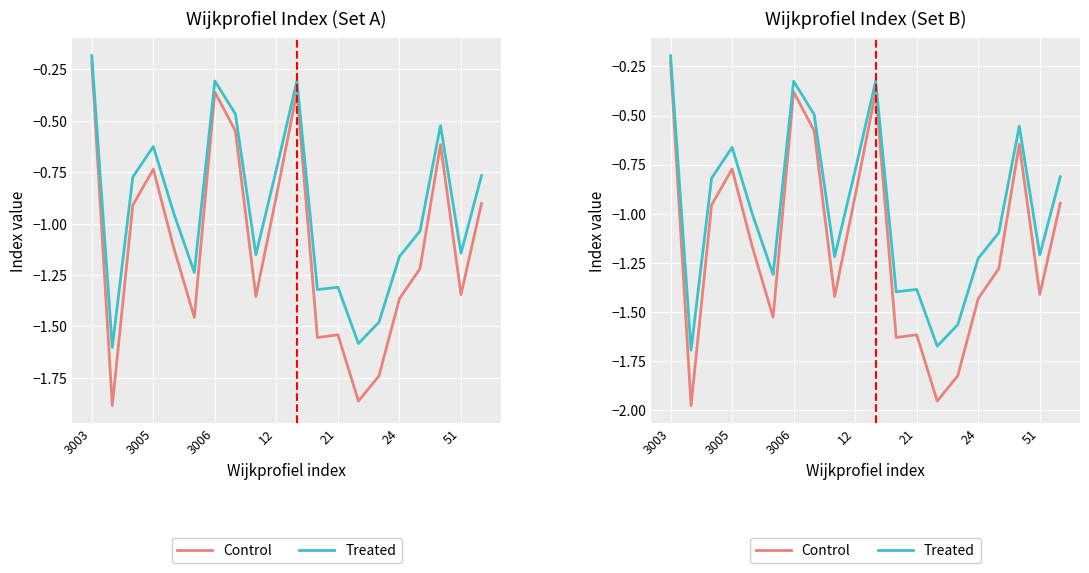

Rank the series by their average value, from lowest to highest.

Control, Treated